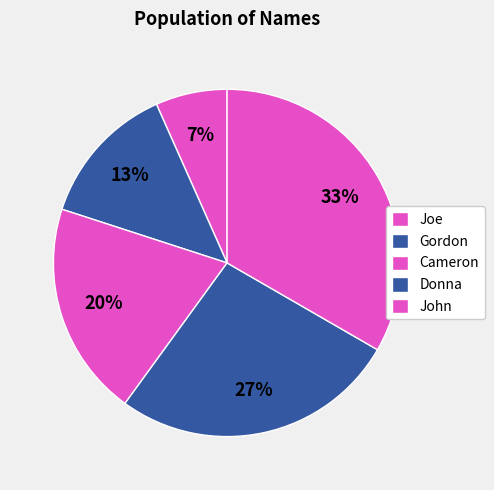

To the nearest percent, what portion does Cameron represent?

20%